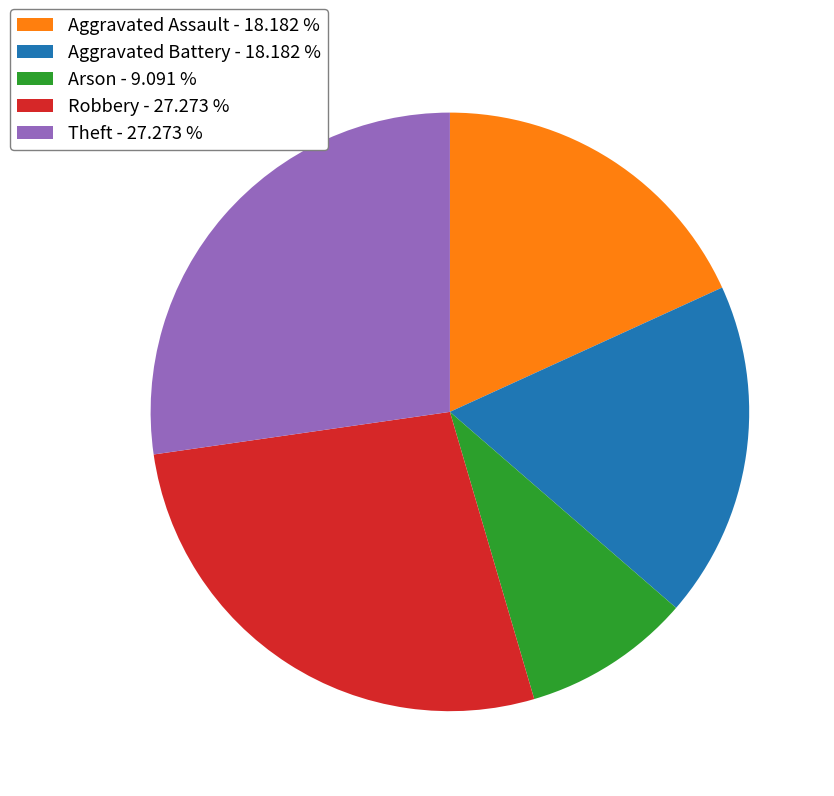

Is Robbery - 27.273 % the majority of the pie?

No